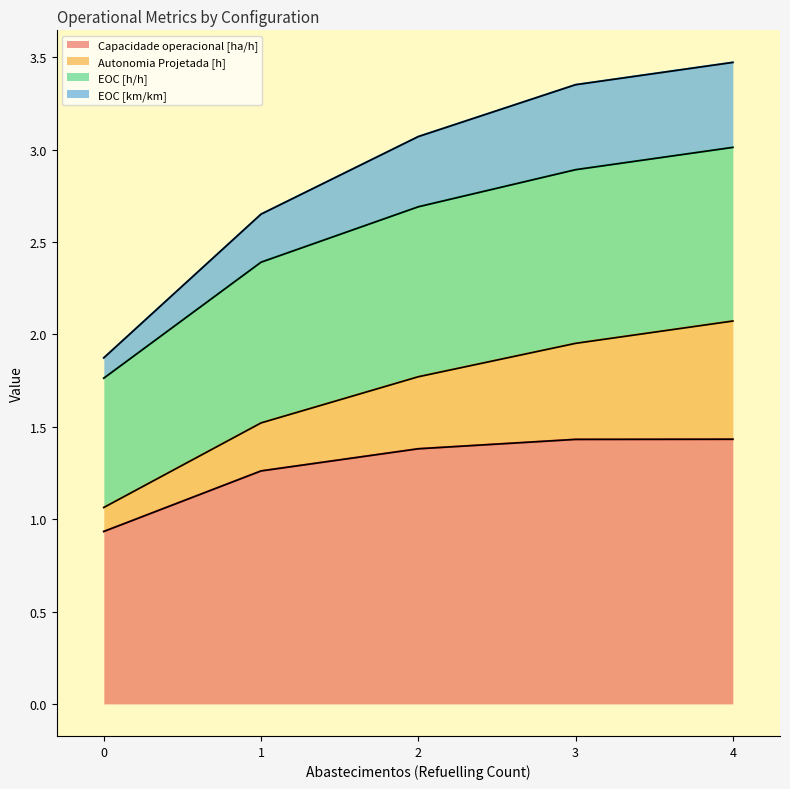

The value of Capacidade operacional [ha/h] at 3 is 1.4. True or false?

True